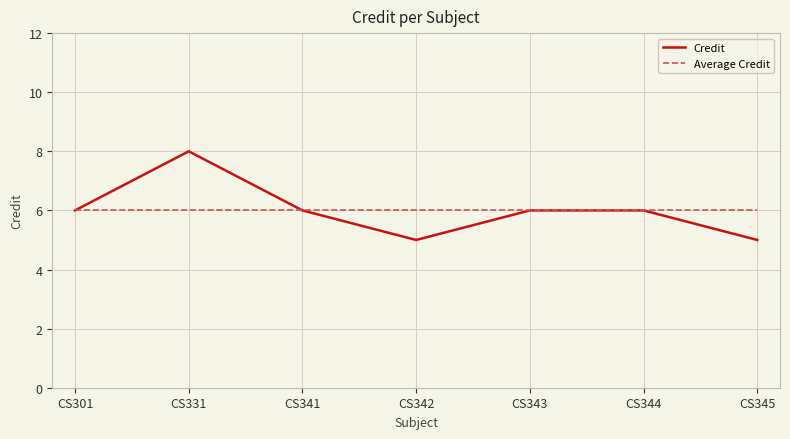

What is the minimum value for Credit?

5